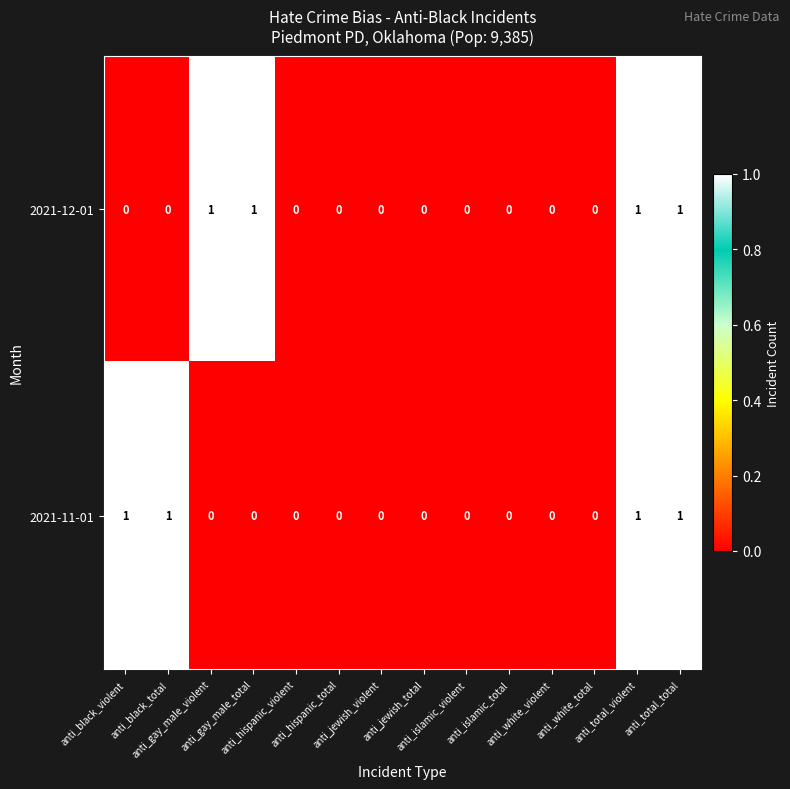

What is the sum of all 2021-11-01 values?

4